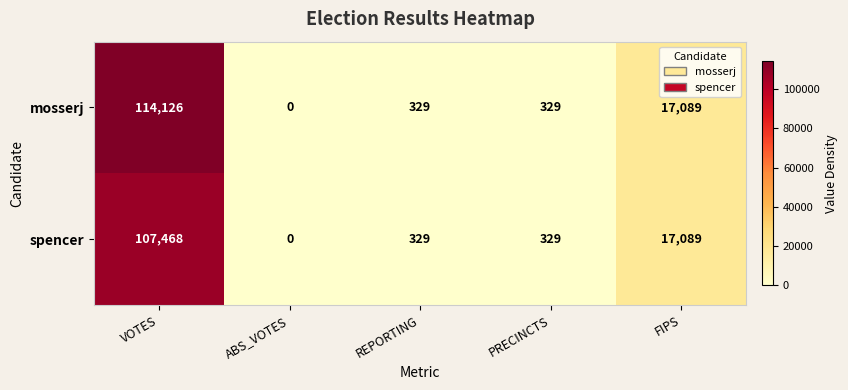

Which series has the largest total across all categories?

mosserj